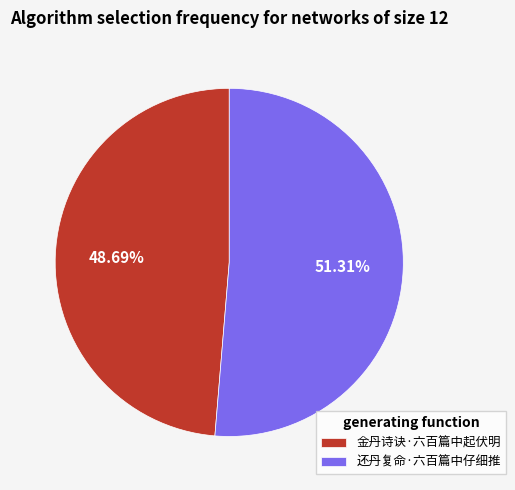

Do 还丹复命·六百篇中仔细推 and 金丹诗诀·六百篇中起伏明 together represent more than half of the pie?

Yes